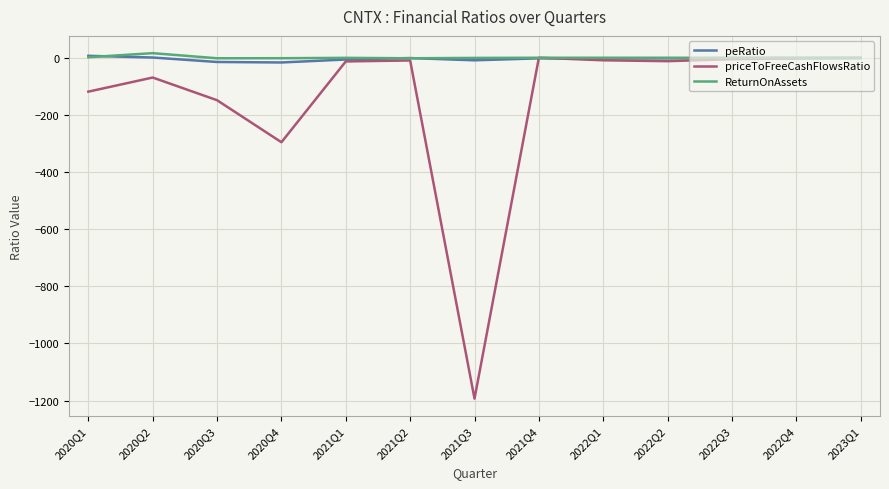

Which category has the lowest value in the priceToFreeCashFlowsRatio series?

2021Q3